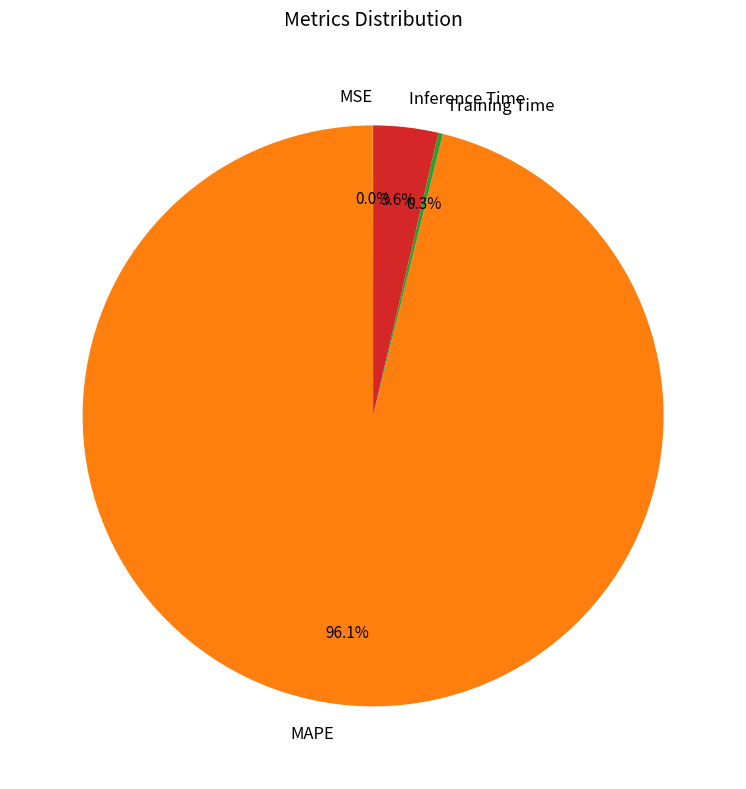

Do MAPE and Inference Time together represent more than half of the pie?

Yes